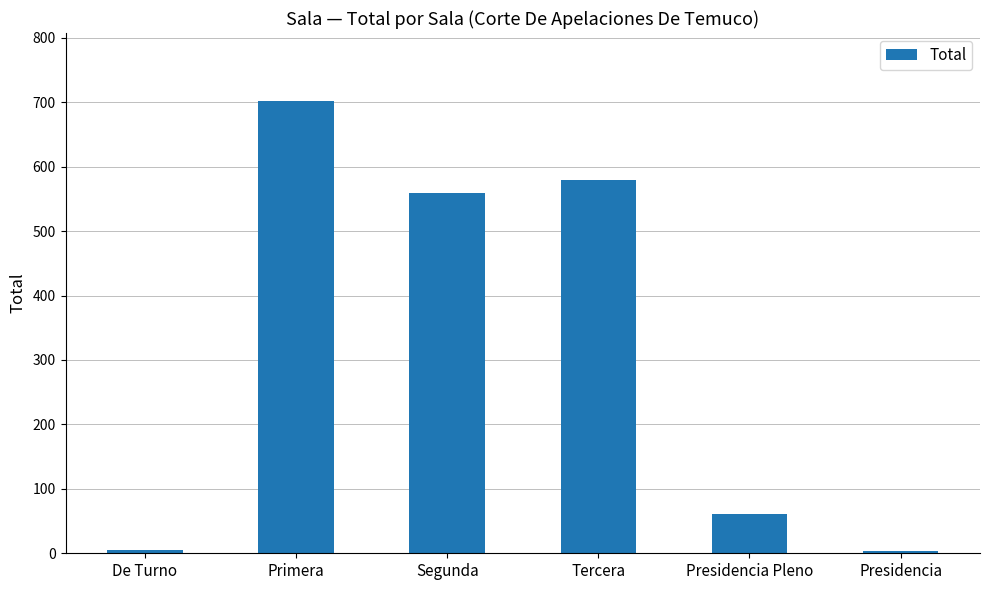

Between Primera and Tercera, which is larger?

Primera